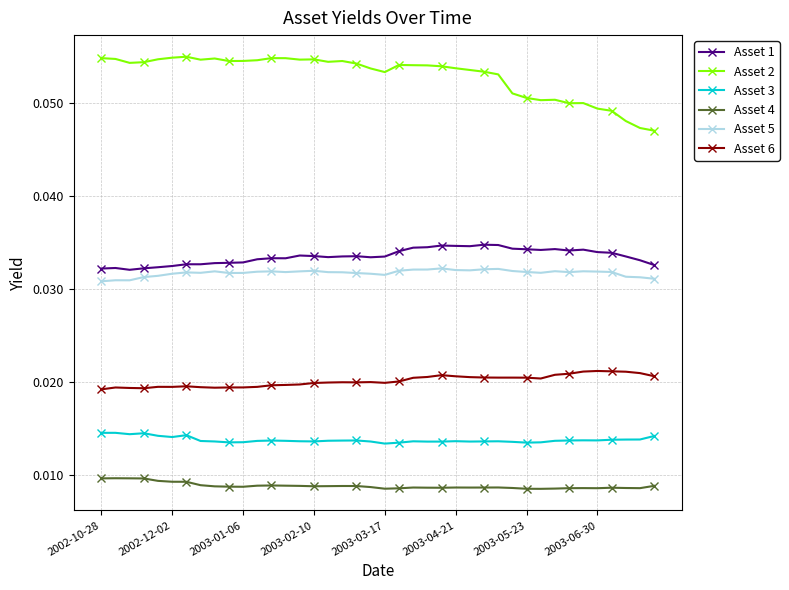

True or false: Asset 4 has more than 1 points higher than both neighbors.

True